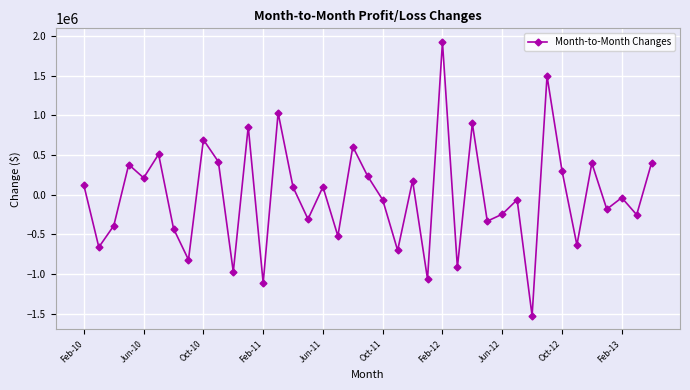

What is the value of the 21st point from the left?

-65187